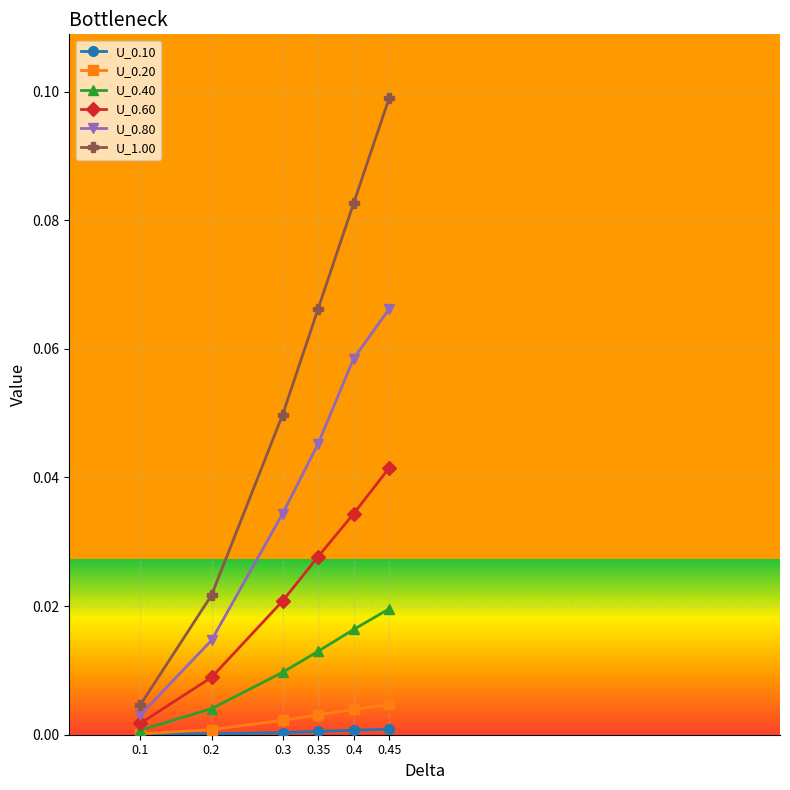

Count the number of categories in the chart.

6